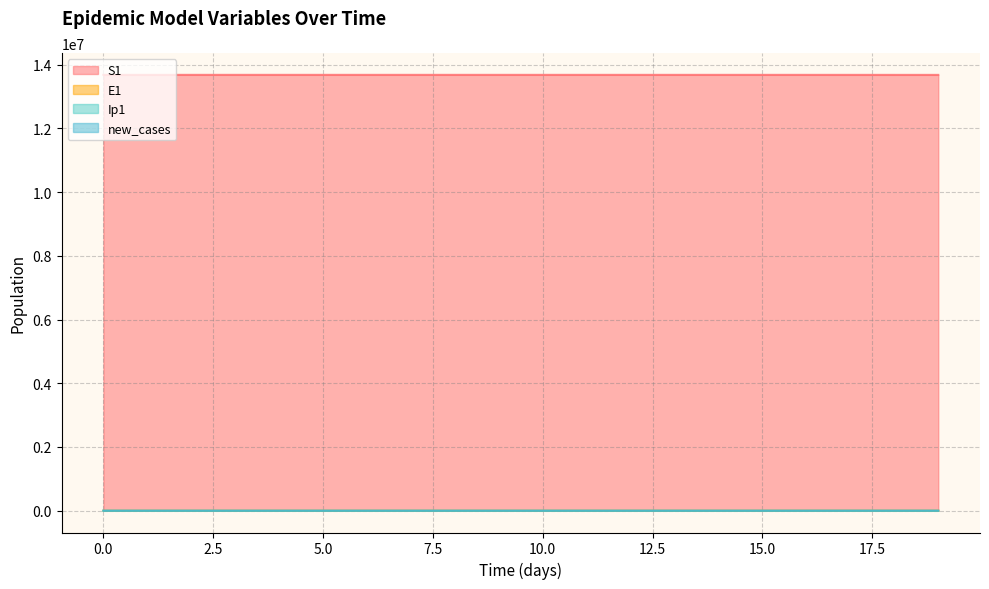

Reading left to right, extract all data points from this chart.

S1: 0=13678500.0	1=13678498.5	2=13678496.9	3=13678495.0	4=13678492.4	5=13678489.0	6=13678484.2	7=13678477.7	8=13678468.9	9=13678456.7	10=13678440.0	11=13678417.1	12=13678385.7	13=13678342.6	14=13678283.6	15=13678202.7	16=13678091.8	17=13677939.7	18=13677731.1	19=13677445.3
E1: 0=0.0	1=1.3	2=2.4	3=3.5	4=4.9	5=6.8	6=9.4	7=12.8	8=17.6	9=24.1	10=33.1	11=45.4	12=62.2	13=85.3	14=116.9	15=160.3	16=219.7	17=301.2	18=413.0	19=566.2
Ip1: 0=0.0	1=0.0	2=0.1	3=0.1	4=0.2	5=0.3	6=0.4	7=0.5	8=0.7	9=1.0	10=1.4	11=1.9	12=2.6	13=3.5	14=4.9	15=6.7	16=9.1	17=12.5	18=17.2	19=23.5
new_cases: 0=0.0	1=0.5	2=0.9	3=1.3	4=1.8	5=2.5	6=3.5	7=4.8	8=6.6	9=9.0	10=12.3	11=16.9	12=23.2	13=31.8	14=43.5	15=59.7	16=81.9	17=112.2	18=153.9	19=211.0